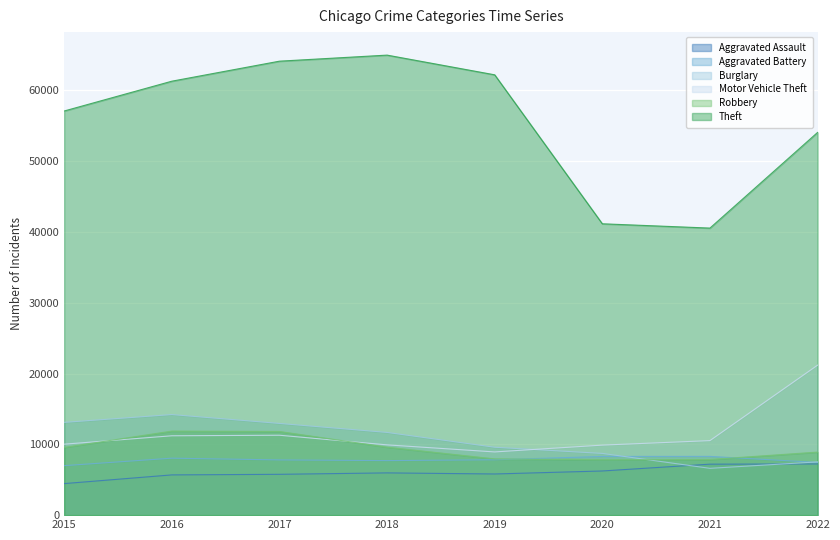

Reading right to left, list all the values displayed in this chart.

Aggravated Assault: 2022=7229	2021=7201	2020=6237	2019=5814	2018=5968	2017=5767	2016=5684	2015=4455
Aggravated Battery: 2022=7448	2021=8299	2020=8291	2019=7820	2018=7704	2017=7801	2016=8046	2015=6990
Burglary: 2022=7523	2021=6612	2020=8720	2019=9591	2018=11683	2017=12955	2016=14208	2015=13104
Motor Vehicle Theft: 2022=21185	2021=10528	2020=9891	2019=8929	2018=9926	2017=11287	2016=11210	2015=10024
Robbery: 2022=8906	2021=7860	2020=7830	2019=7945	2018=9601	2017=11815	2016=11870	2015=9563
Theft: 2022=54060	2021=40548	2020=41156	2019=62200	2018=64982	2017=64126	2016=61298	2015=57087